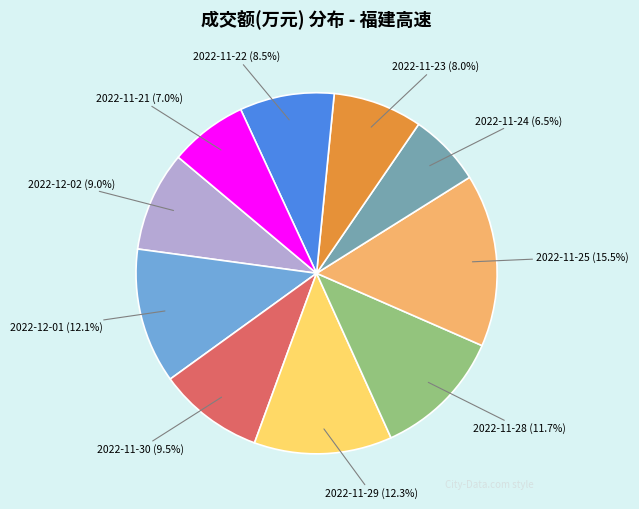

How many segments does this pie chart have?

10